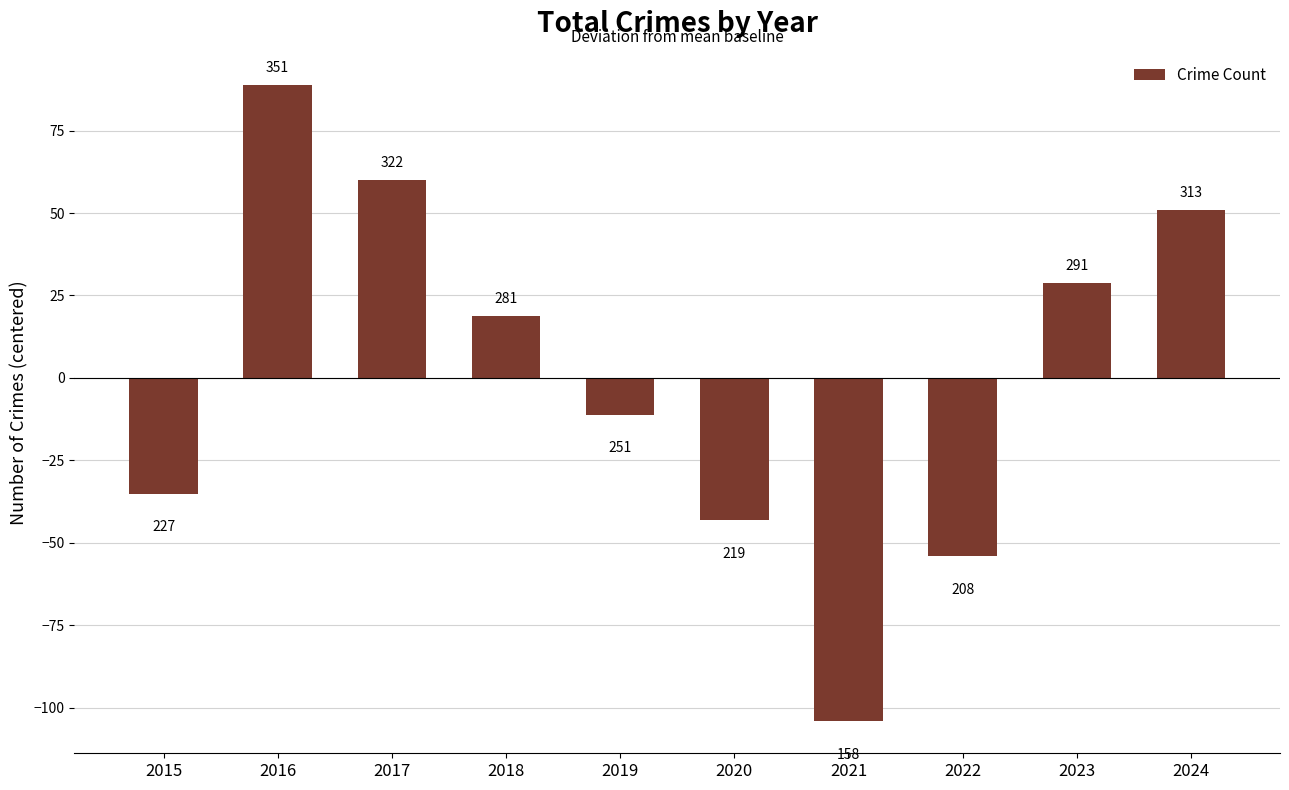

What is the value of the 8th bar from the left?

-54.1